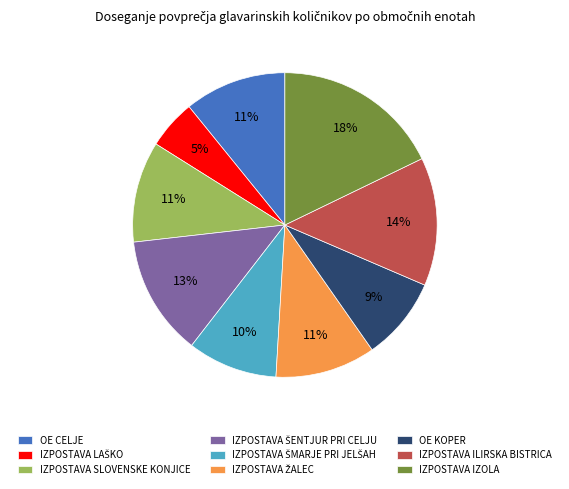

Which slice is the largest?

IZPOSTAVA IZOLA